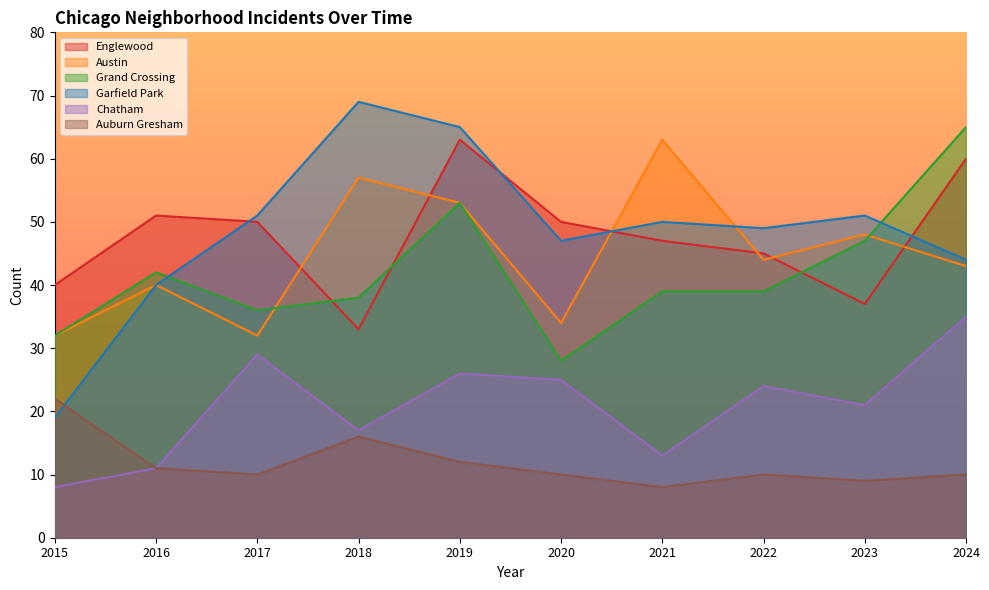

Reading left to right, extract all data points from this chart.

Englewood: 40	51	50	33	63	50	47	45	37	60
Austin: 32	40	32	57	53	34	63	44	48	43
Grand Crossing: 32	42	36	38	53	28	39	39	47	65
Garfield Park: 19	40	51	69	65	47	50	49	51	44
Chatham: 8	11	29	17	26	25	13	24	21	35
Auburn Gresham: 22	11	10	16	12	10	8	10	9	10